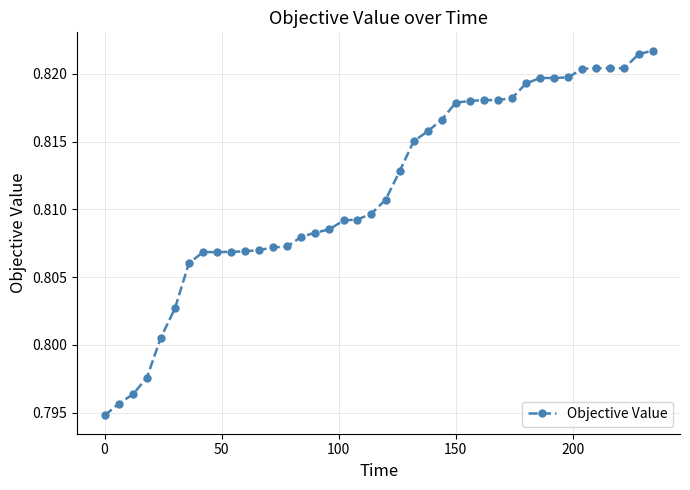

Count the values in the range 0 to 1.

40